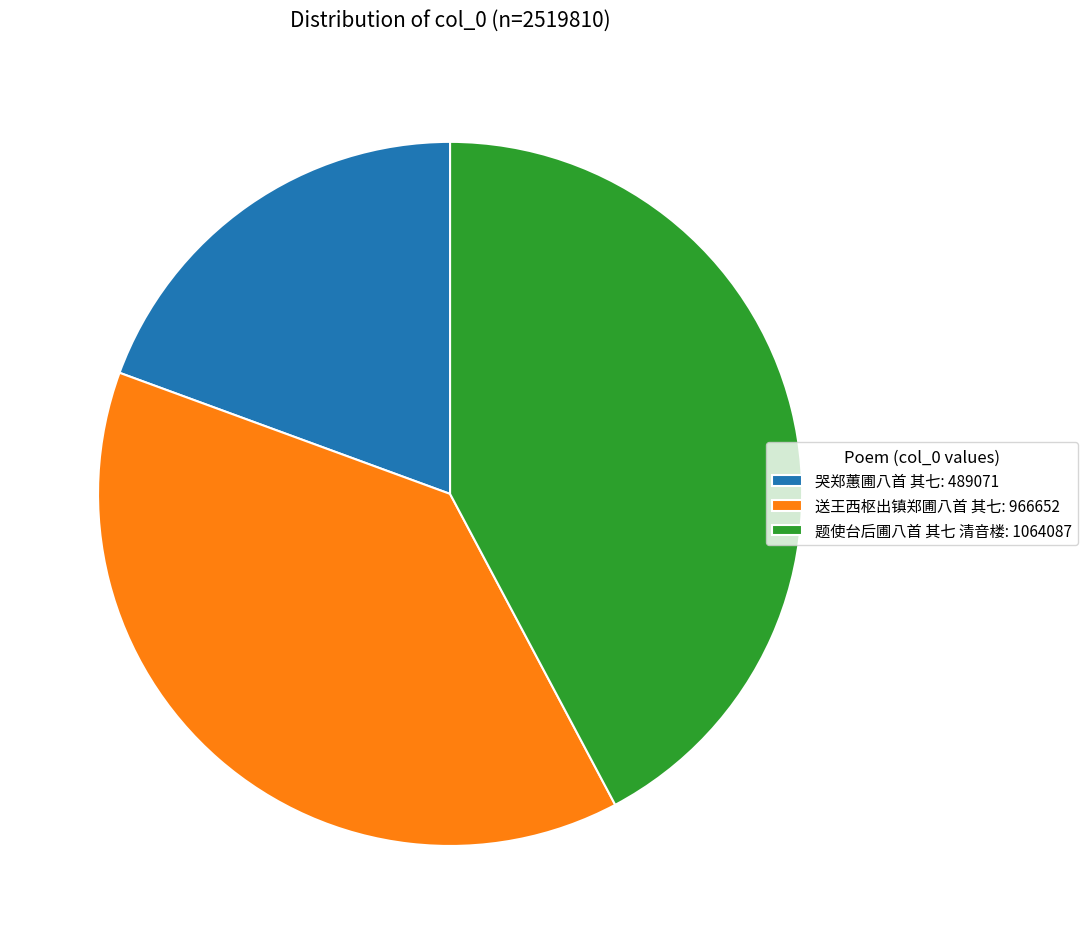

Do 送王西枢出镇郑圃八首 其七 and 哭郑蕙圃八首 其七 together represent more than half of the pie?

Yes